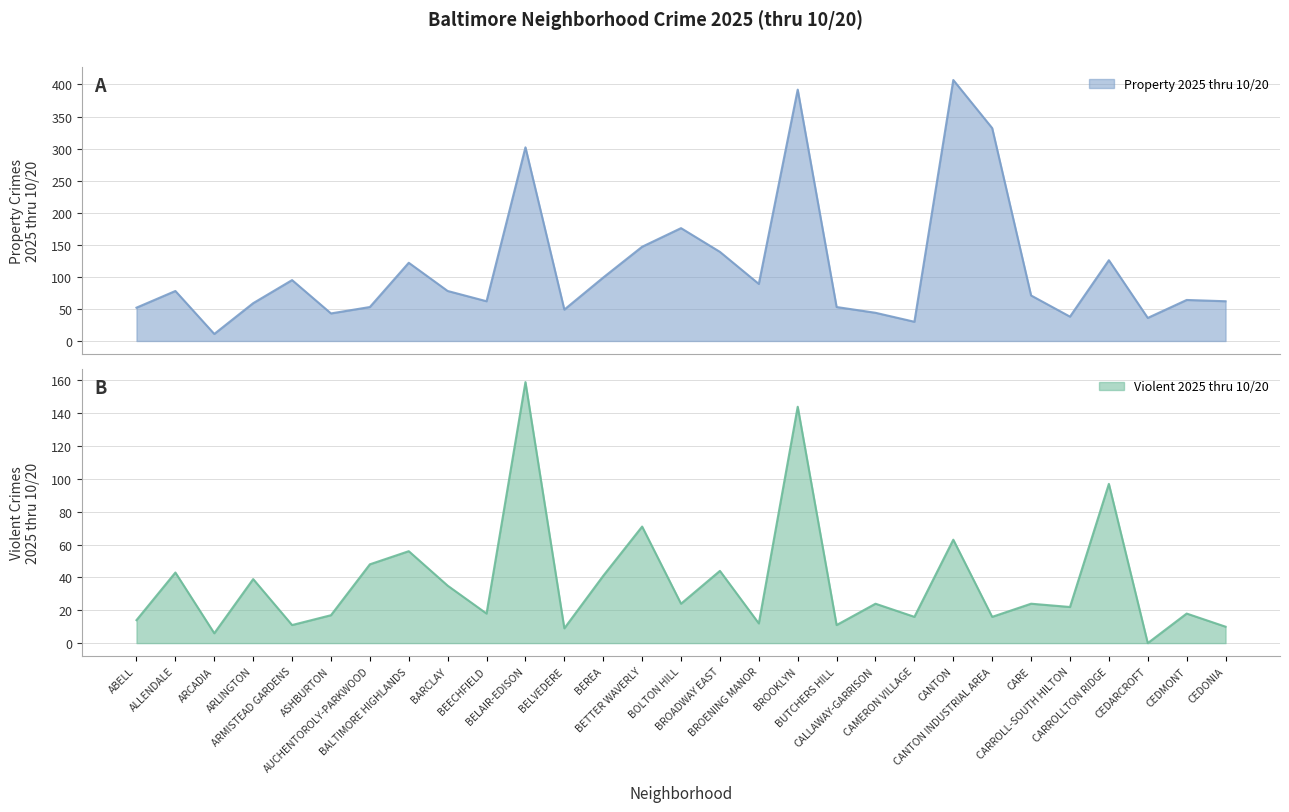

At which category is the sum across all series the highest?

BROOKLYN